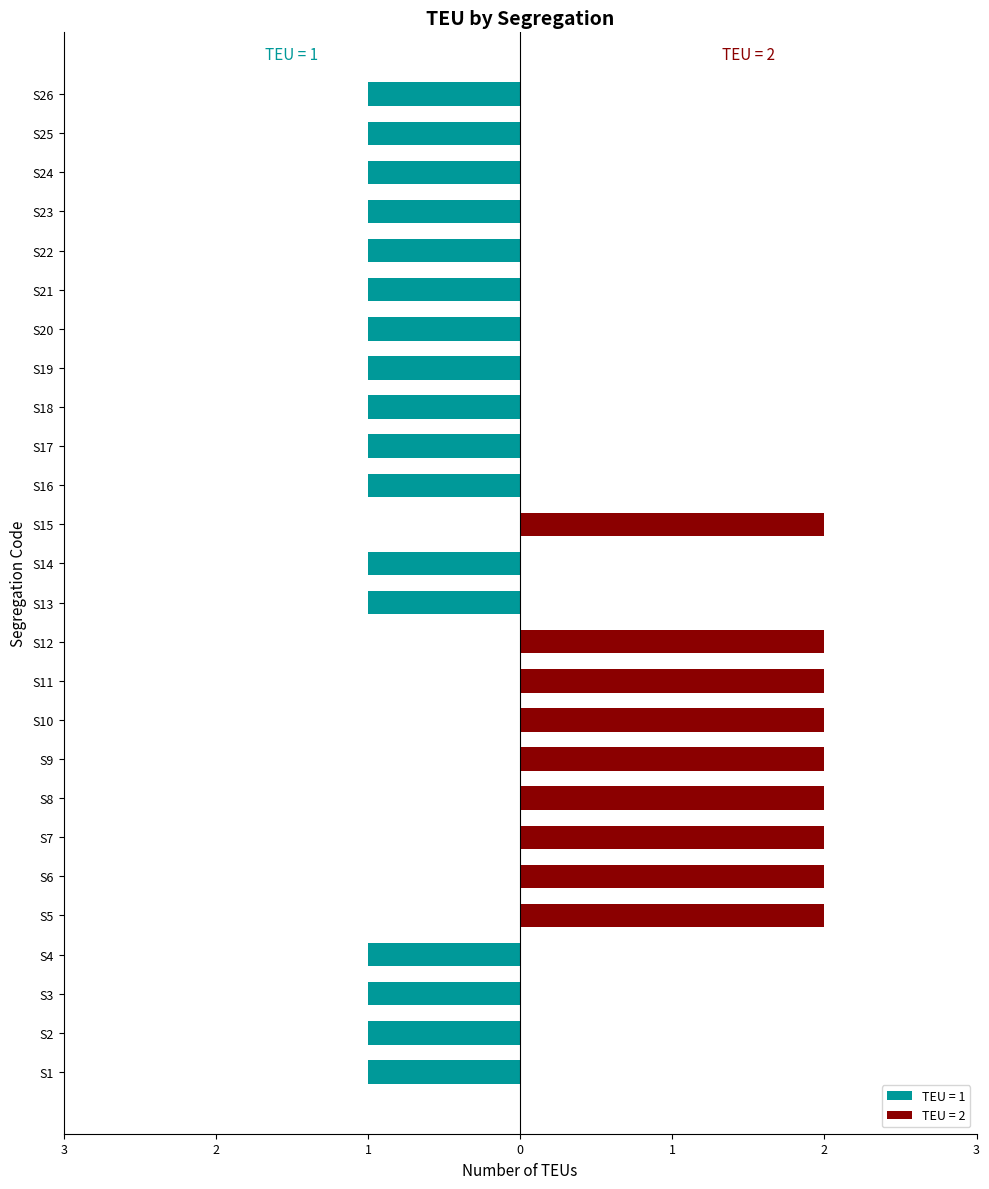

List the labels in order of value, smallest first.

S1, S2, S3, S4, S13, S14, S16, S17, S18, S19, S20, S21, S22, S23, S24, S25, S26, S5, S6, S7, S8, S9, S10, S11, S12, S15